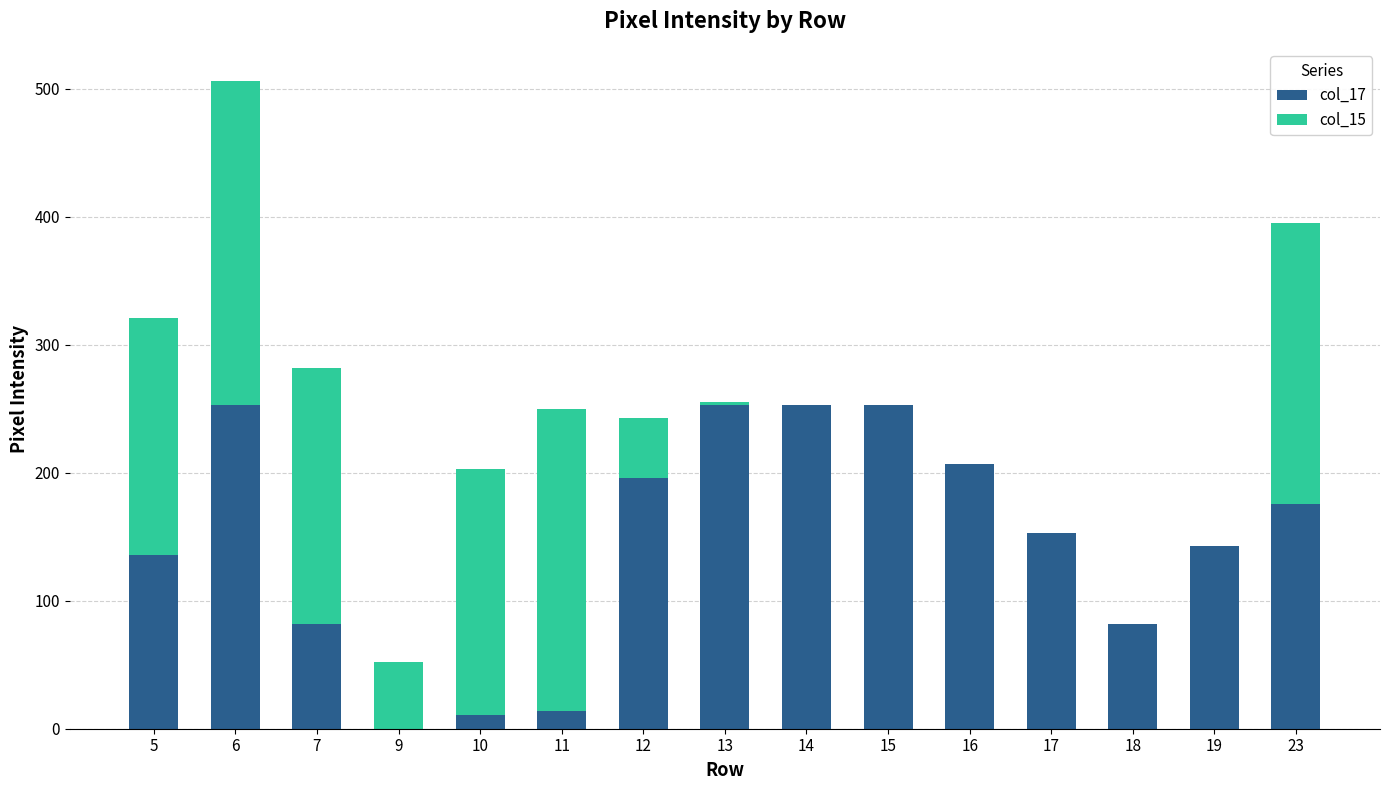

Reading left to right, list the values for the col_17 series.

5=136	6=253	7=82	9=0	10=11	11=14	12=196	13=253	14=253	15=253	16=207	17=153	18=82	19=143	23=176